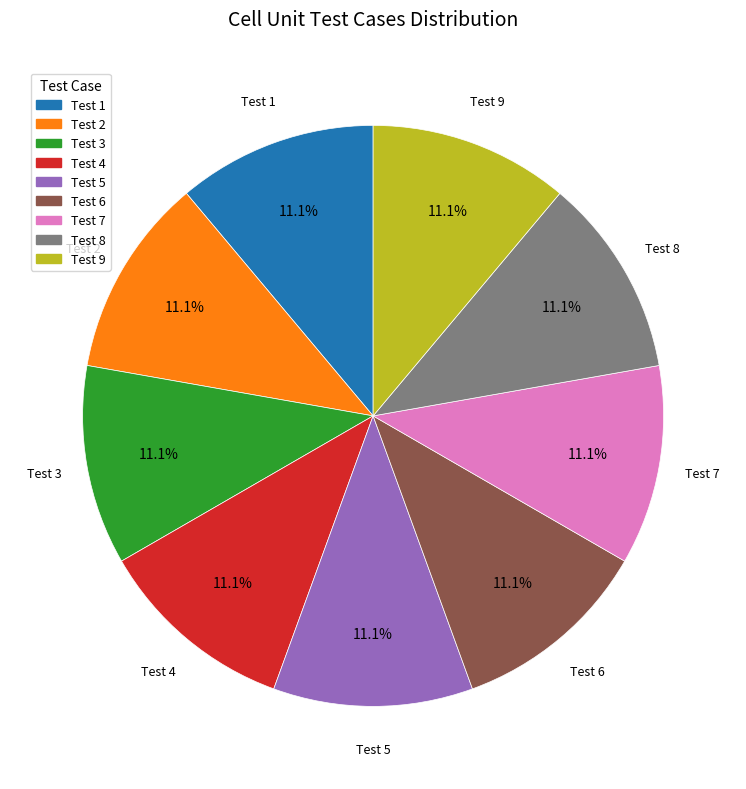

Does any single category account for the majority?

No